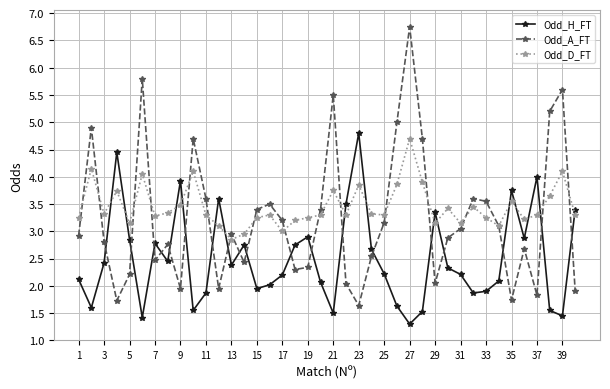

True or false: Odd_D_FT has more than 2 points higher than both neighbors.

True